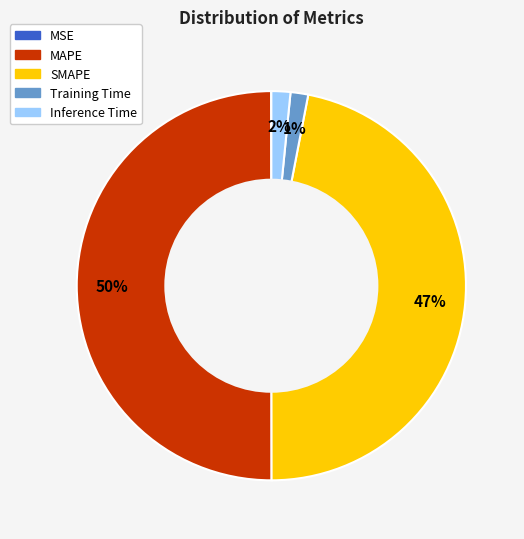

Does Inference Time account for over 50% of the chart?

No